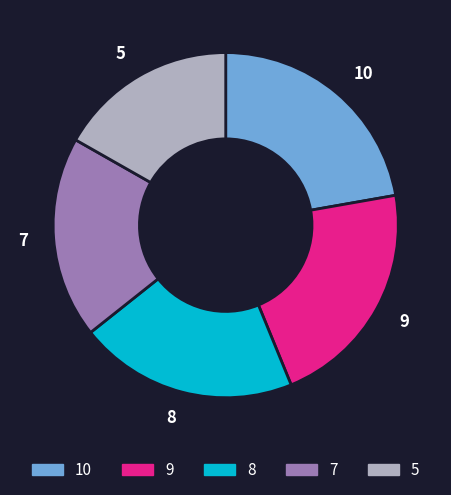

How many slices are in this pie chart?

5